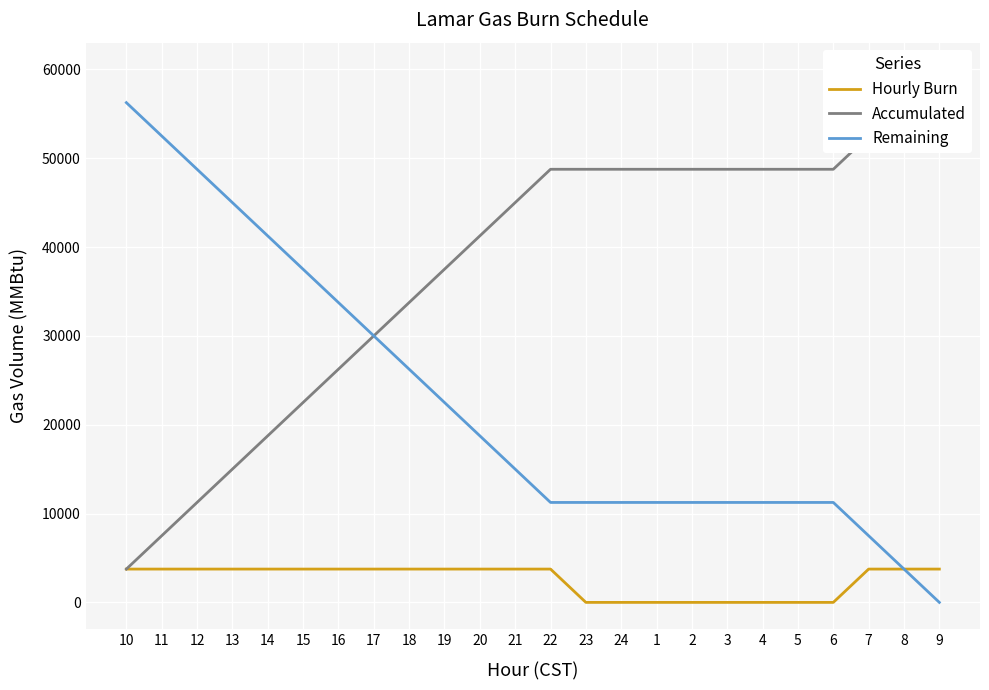

True or false: Accumulated has a value of 19829 at 12.

False